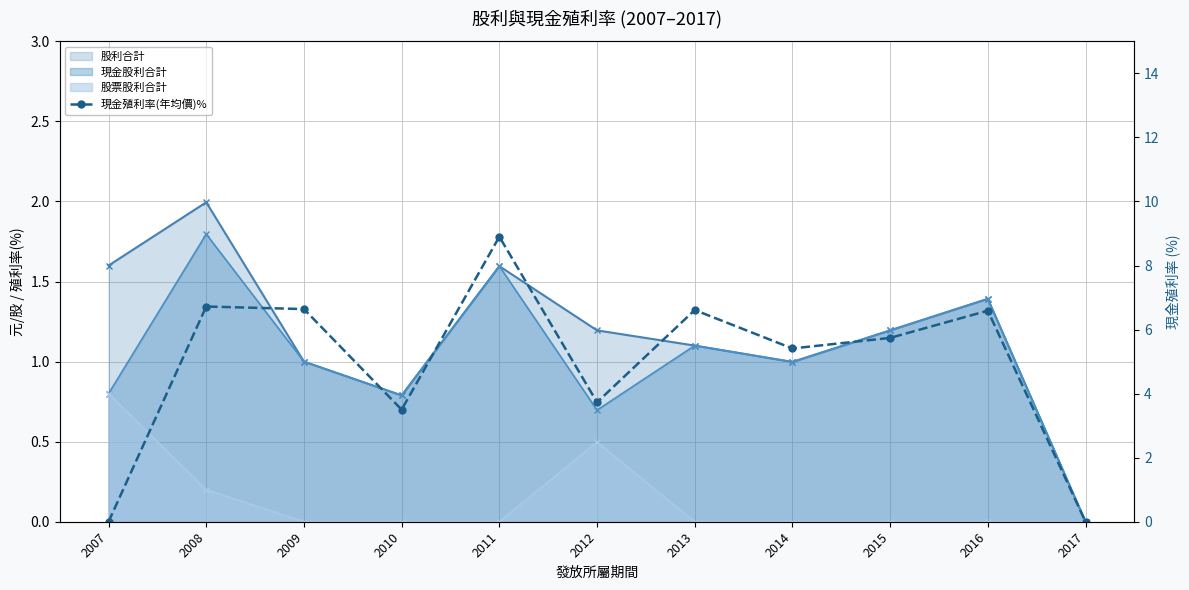

At which label is the value closest to 4?

2012